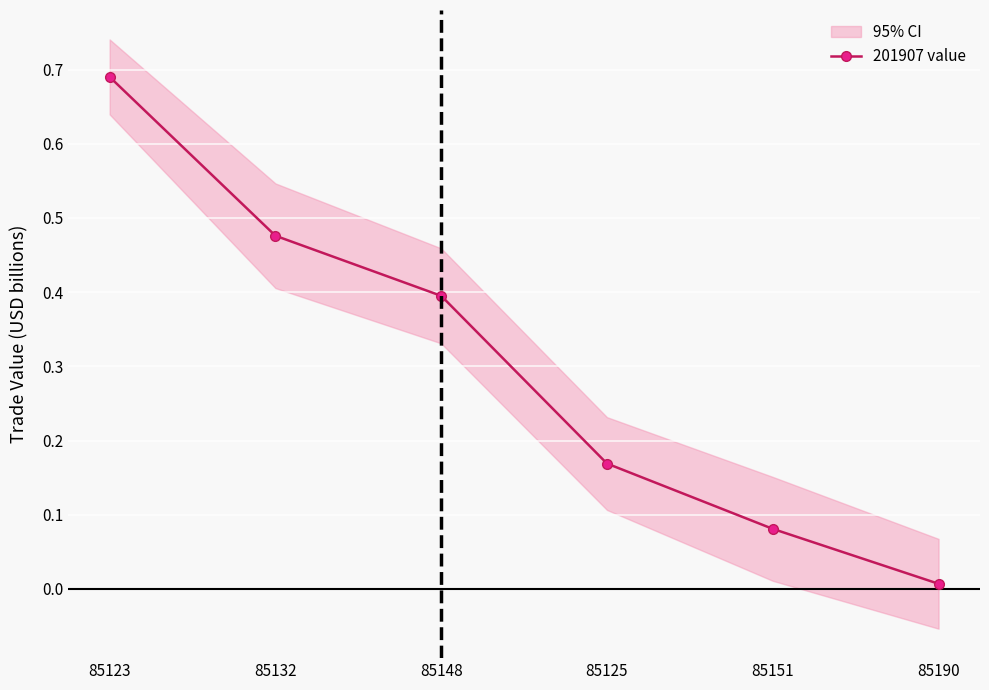

Reading left to right, transcribe all the data shown in this chart.

0.7	0.5	0.4	0.2	0.1	0.0